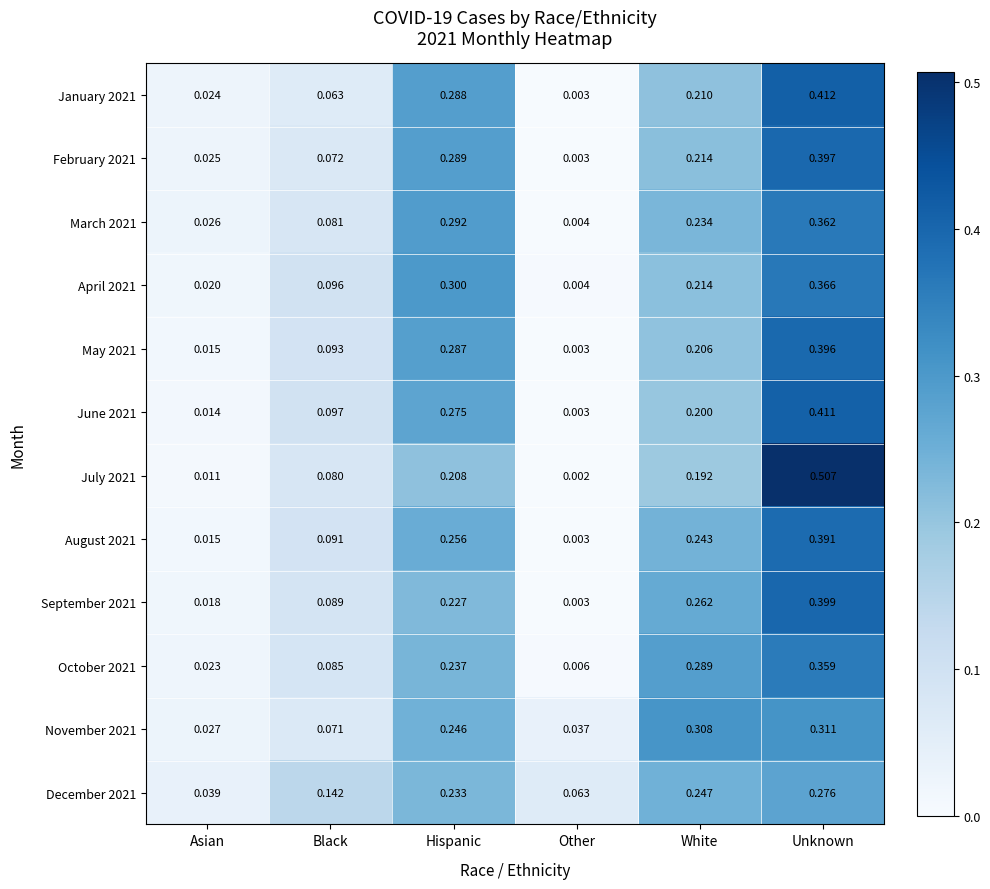

What is the total value across all series at Asian?

0.3